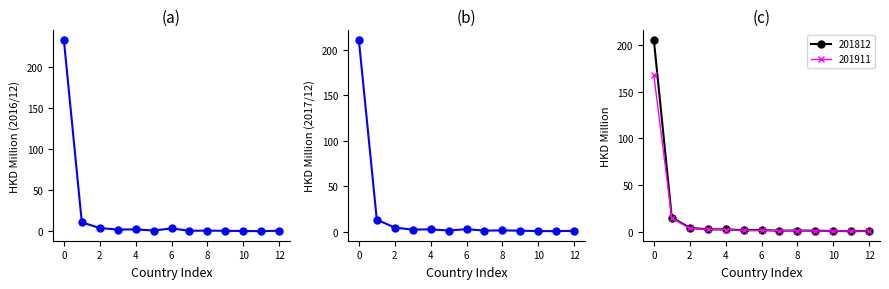

True or false: 201911 has a value of 0.6 at 10.

True